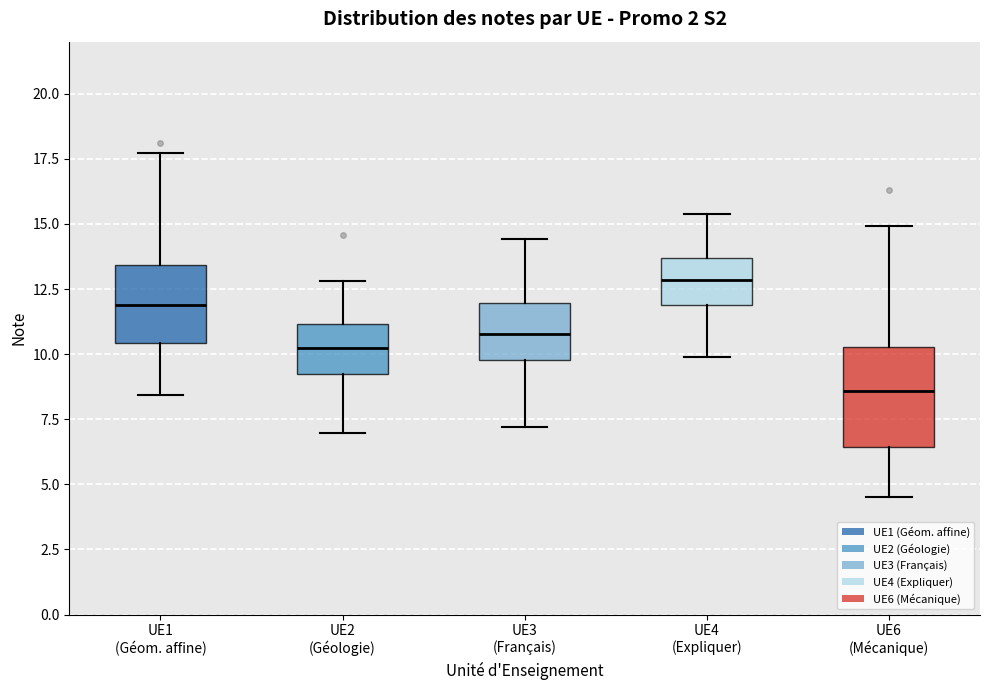

Where is the lower edge of the box for UE4 (Expliquer) on the y-axis? The values are not printed on the chart, so give them approximately, as read against the axis.

12.0